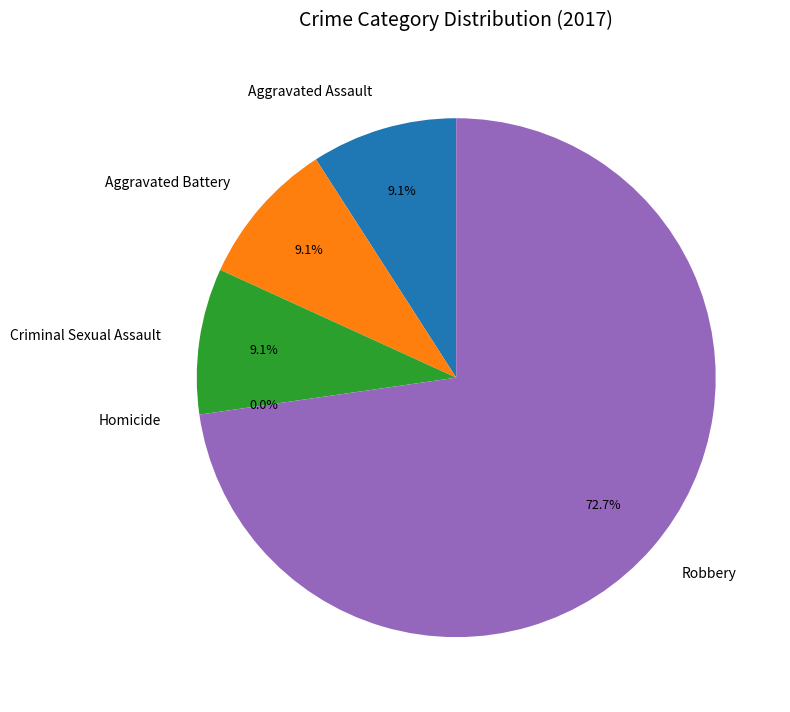

To the nearest percent, what portion does Robbery represent?

73%